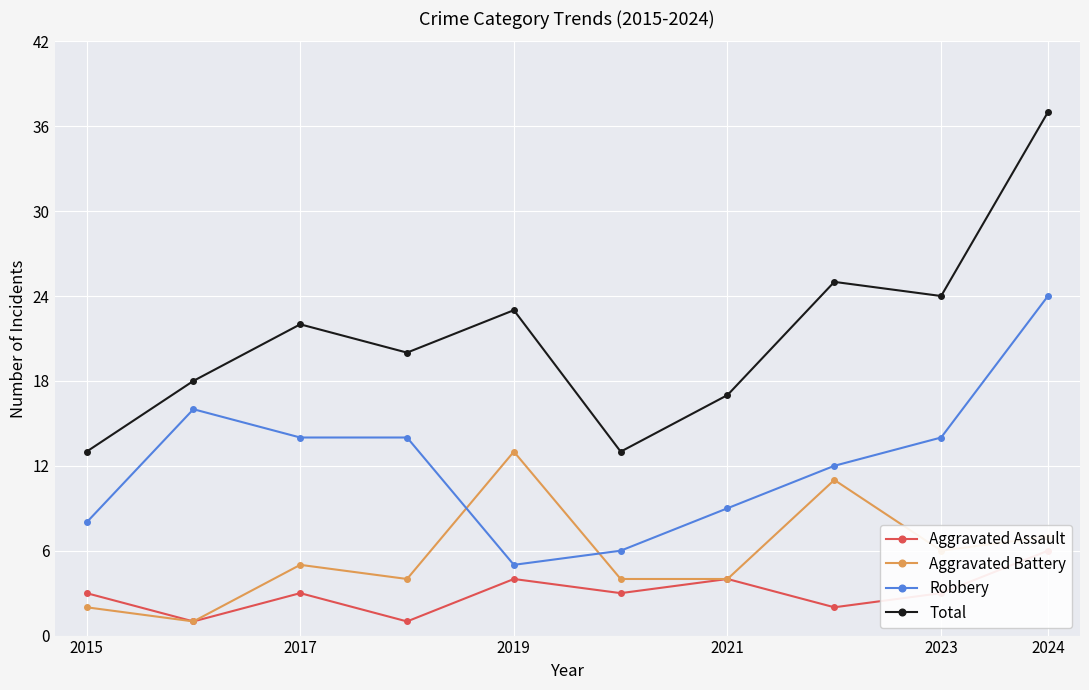

Where is Aggravated Battery nearest to the value 7?

2024